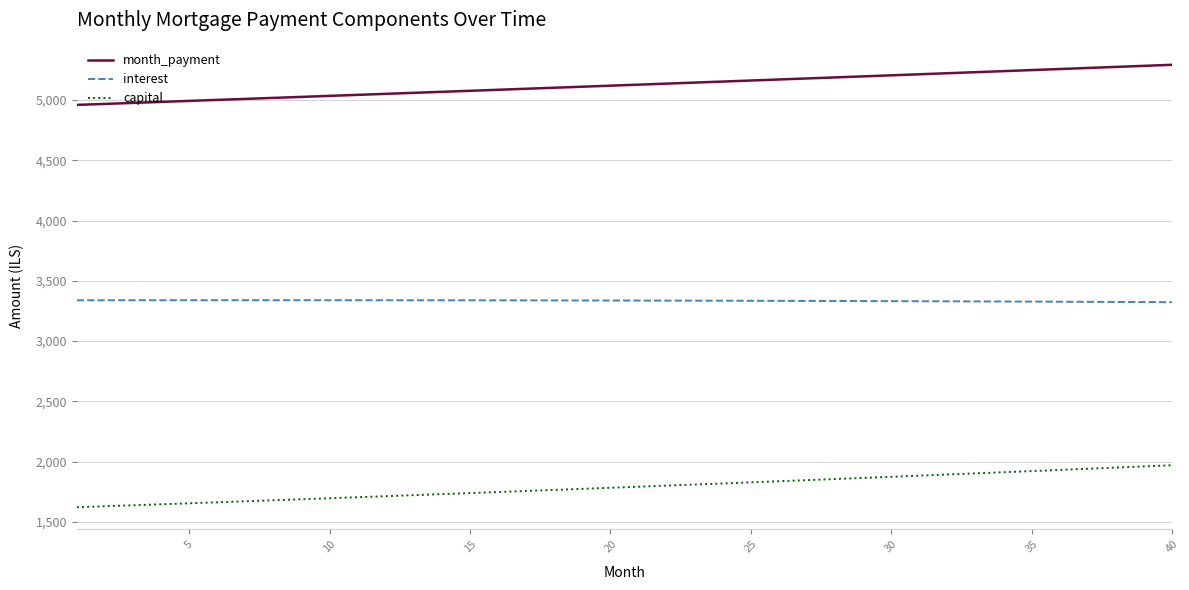

Which series has the widest spread of values?

capital